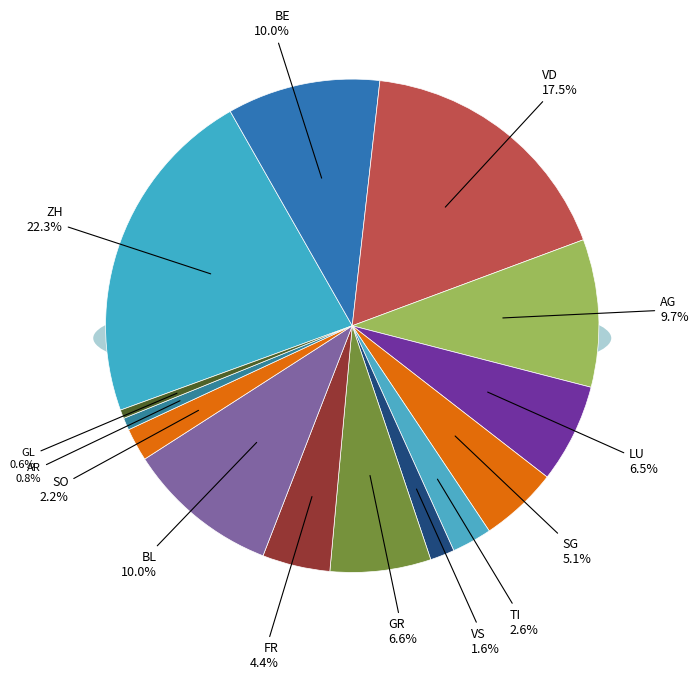

Combined, do TI and LU account for over 50%?

No